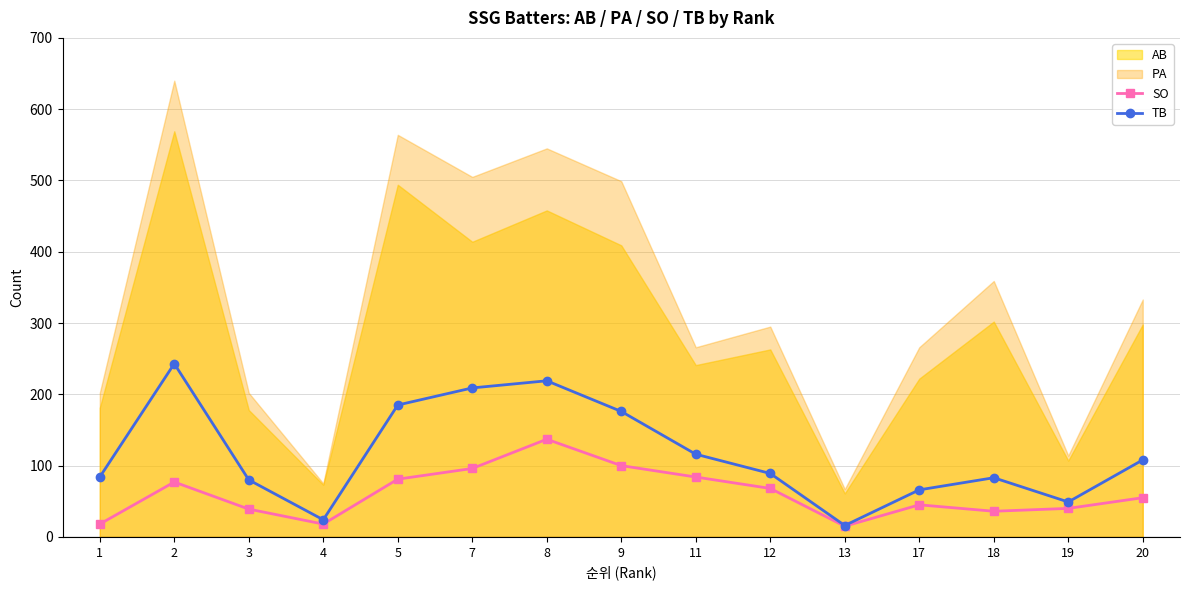

Is the value of SO at 1 greater than the value of TB at 7?

No